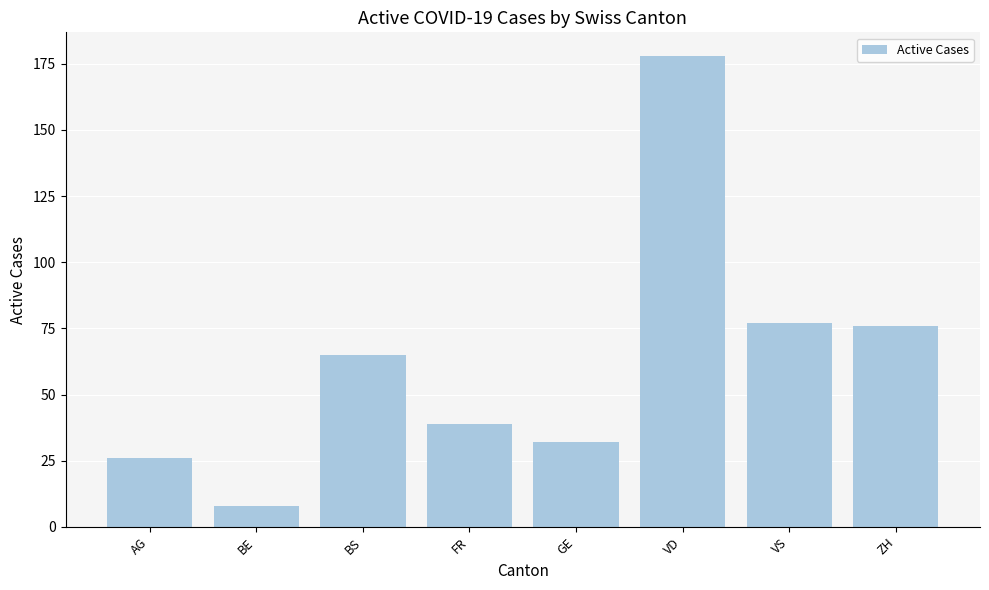

Count the number of categories in the chart.

8